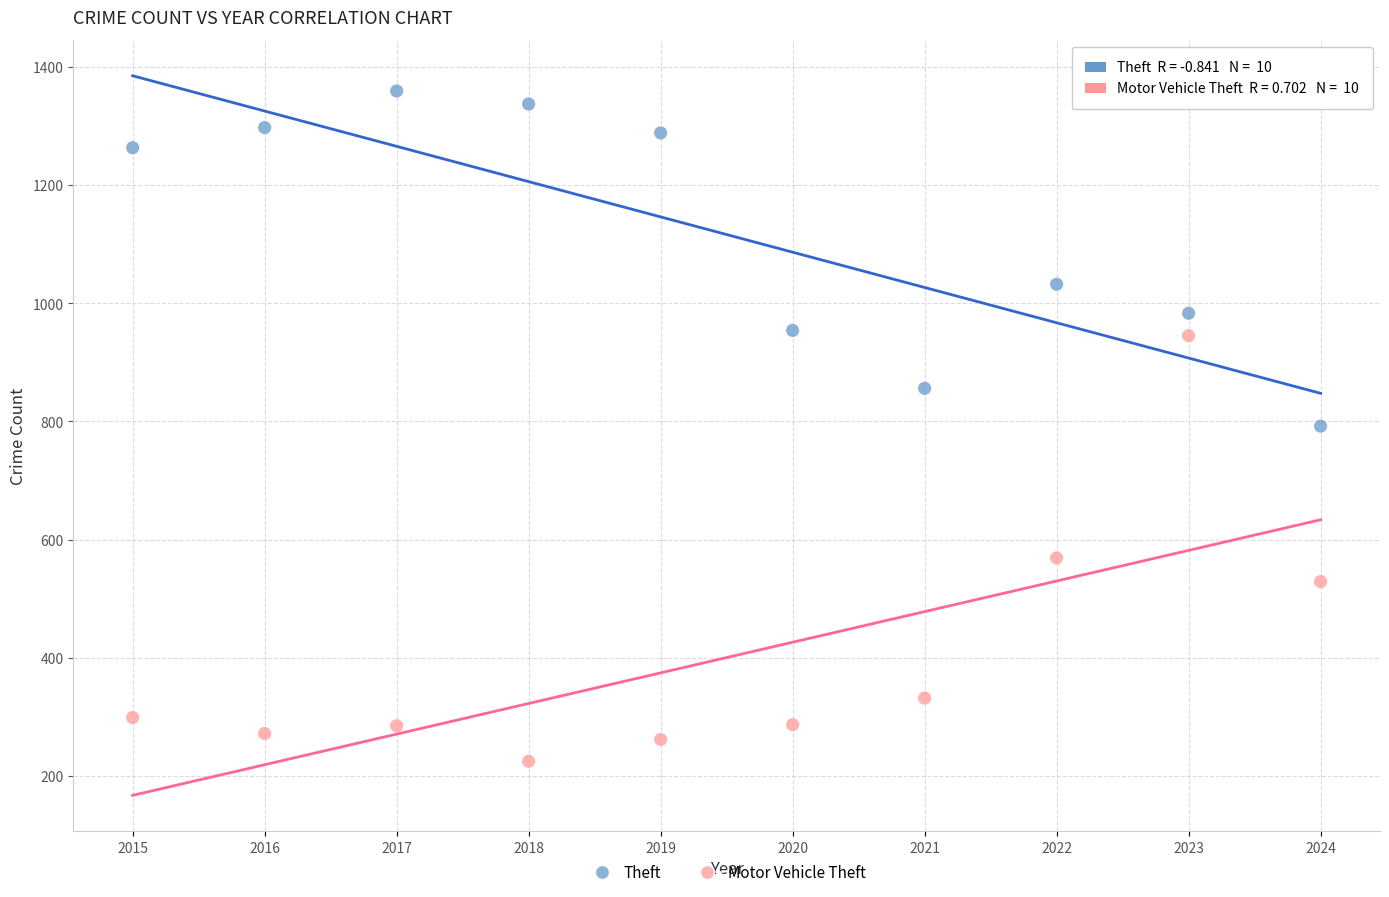

Which series reaches the maximum Y coordinate?

Theft